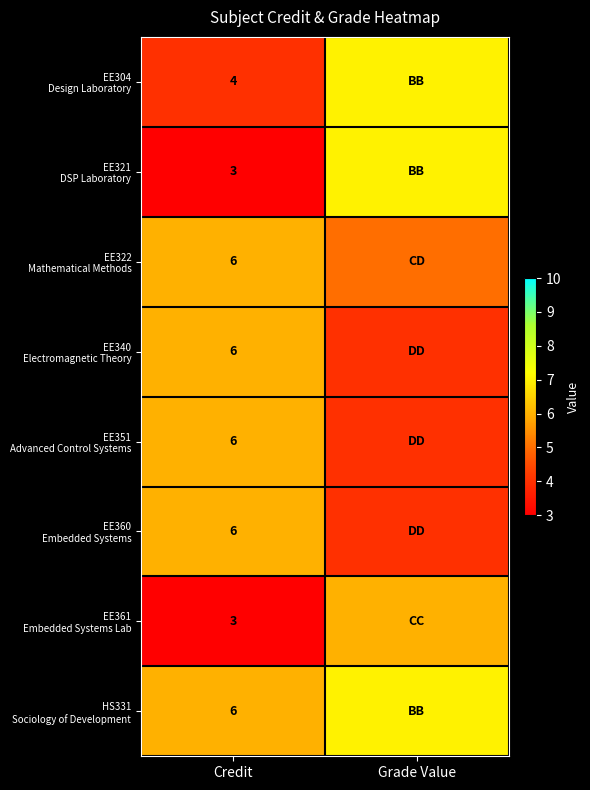

Which has a higher value, Credit or Grade Value?

Grade Value